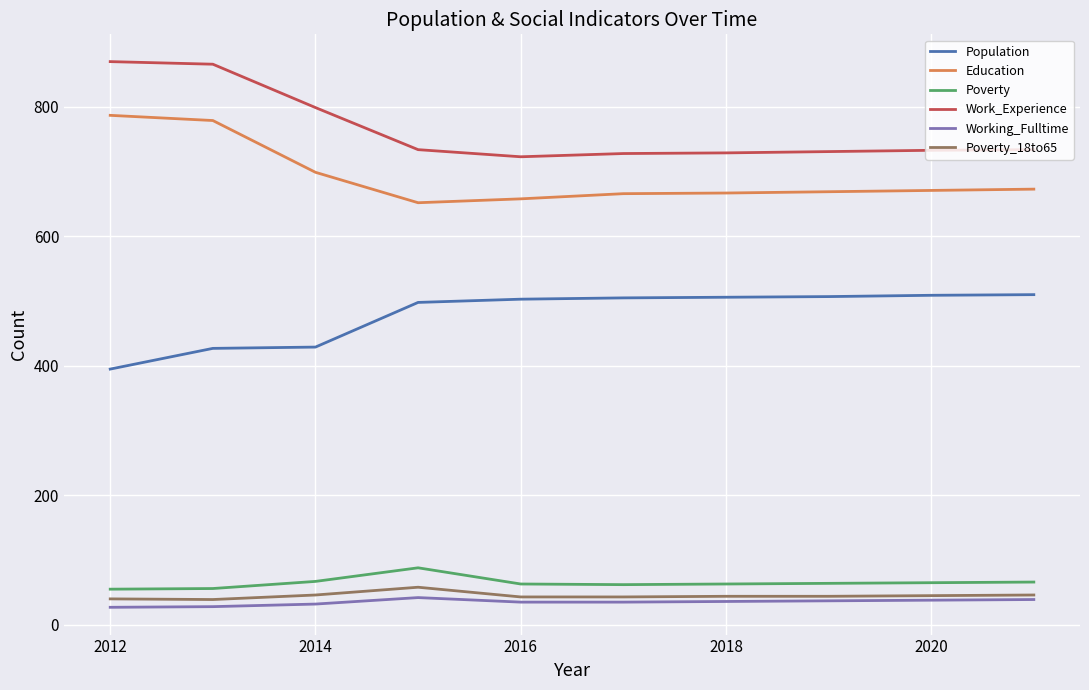

Which series has the largest total across all categories?

Work_Experience